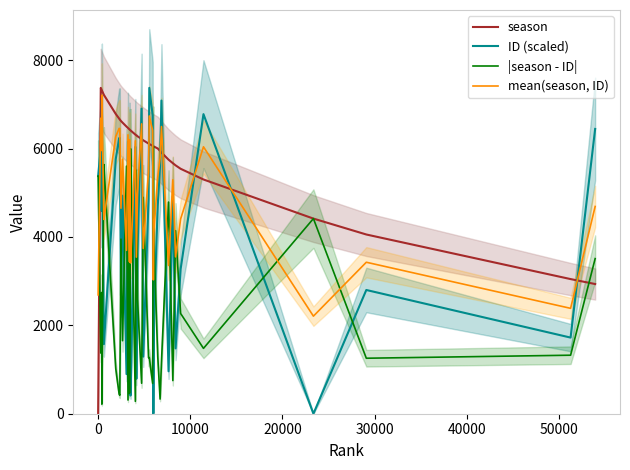

What is the value of the mean(season, ID) point at the 38th from the left?

2384.9